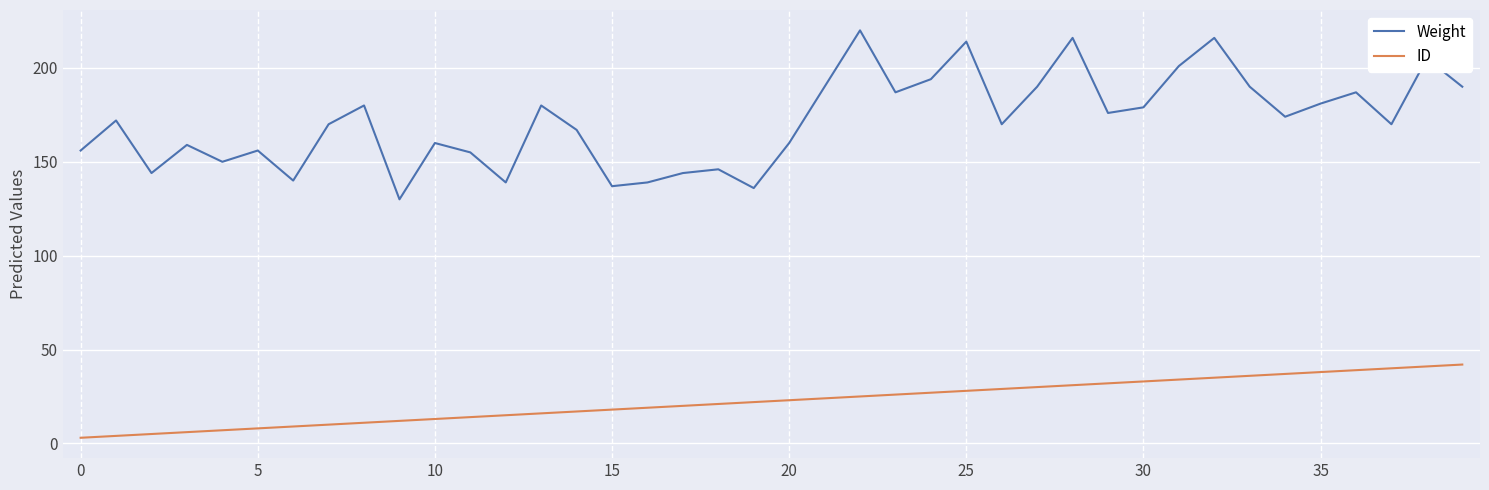

Which series has the widest spread of values?

Weight